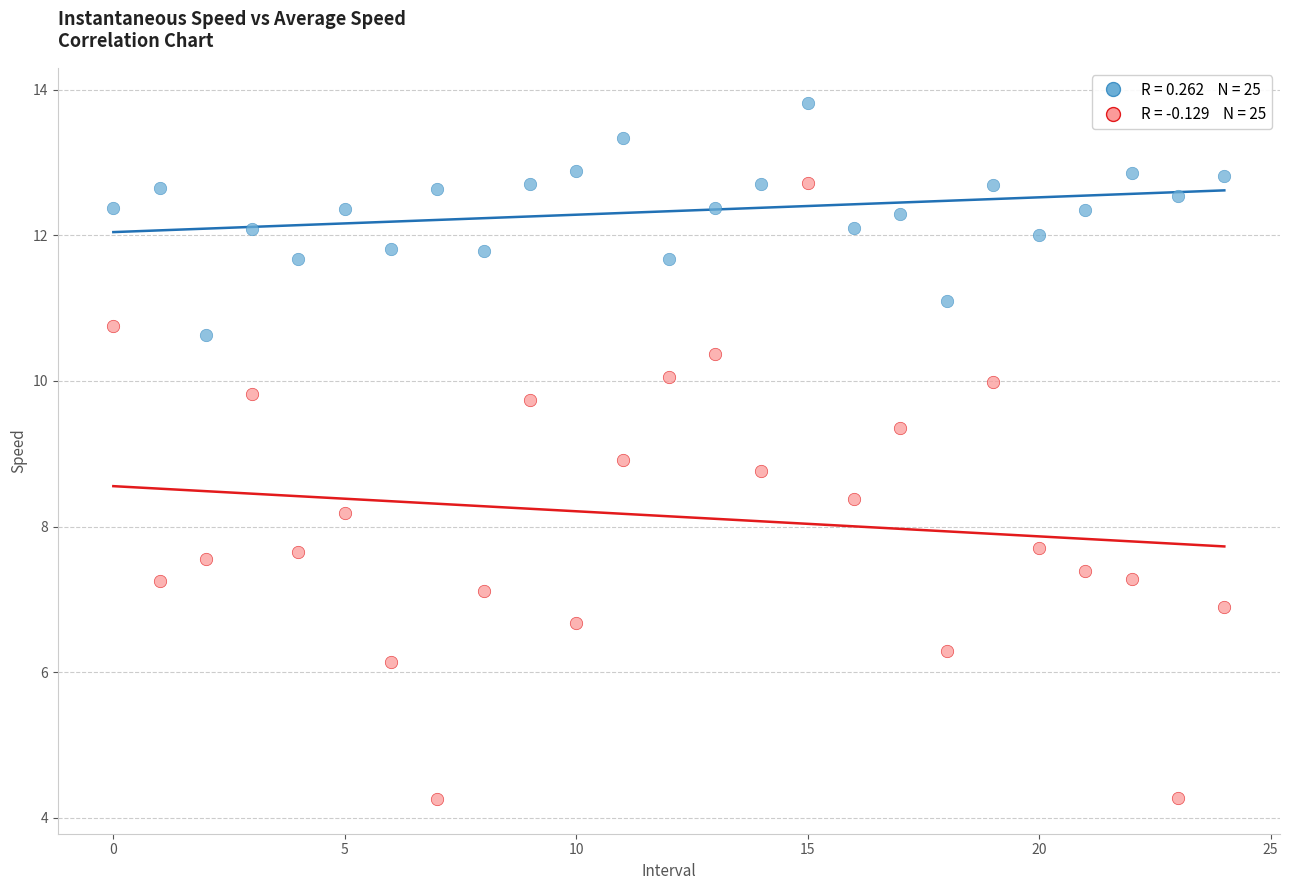

Across all data points, what is the range of Y values (max minus min)?

9.6